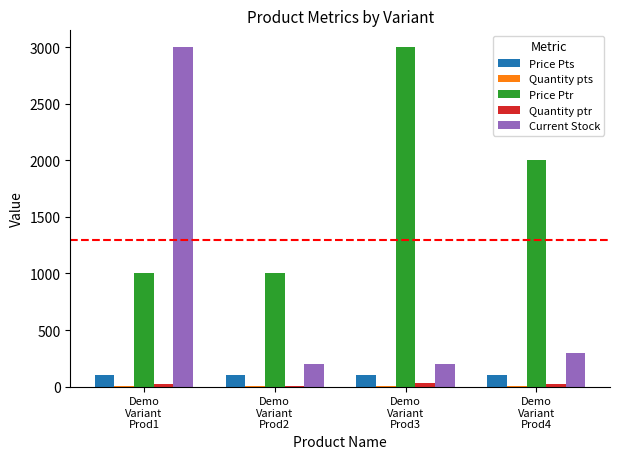

What is the sum of all Current Stock values?

3701